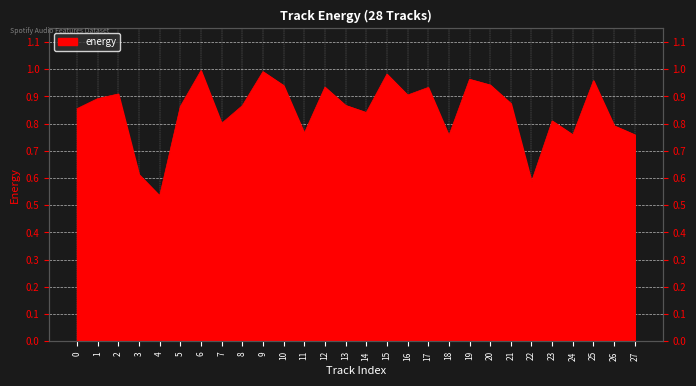

The value at 13 is 0.4. True or false?

False